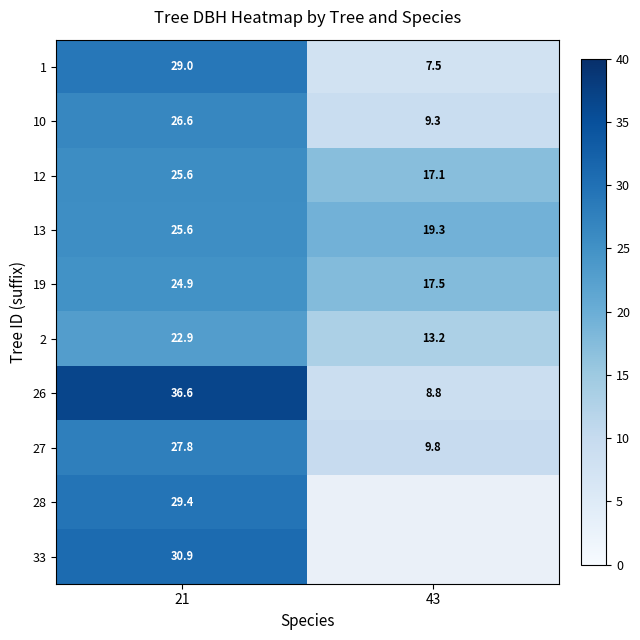

At how many categories does at least one series exceed 33?

1